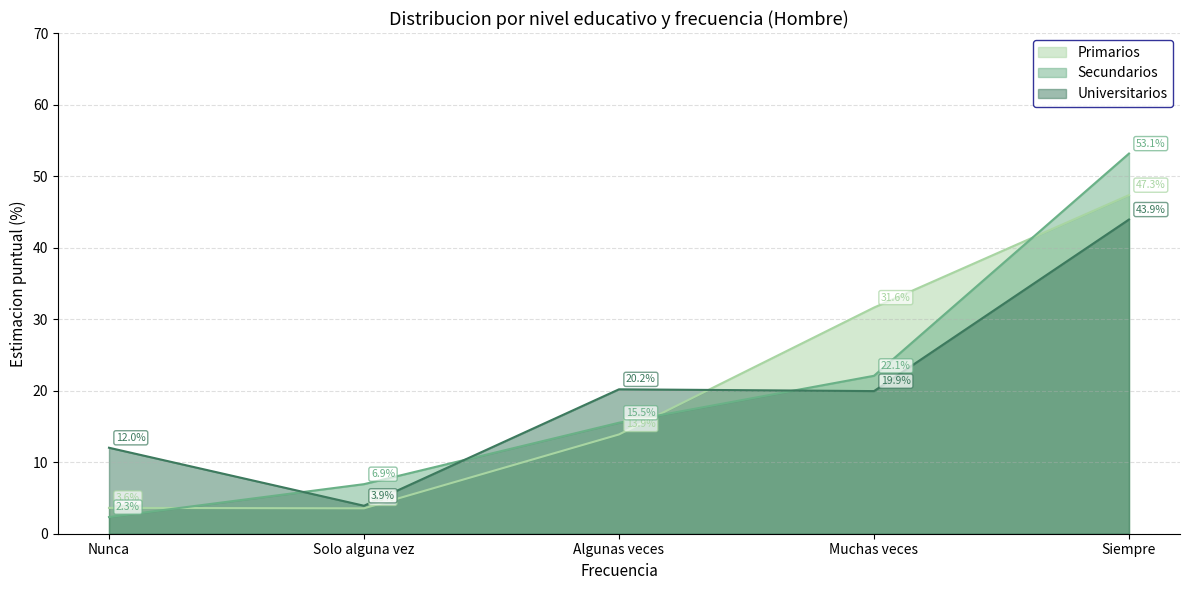

What is the minimum value for Secundarios?

2.3